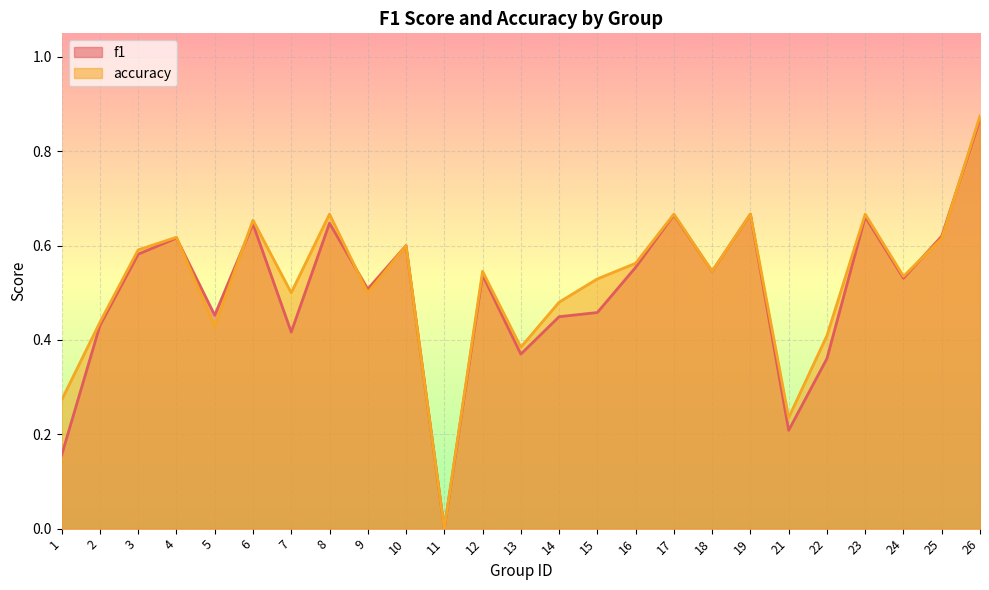

The f1 series shows 0.5 at 5. True or false?

True